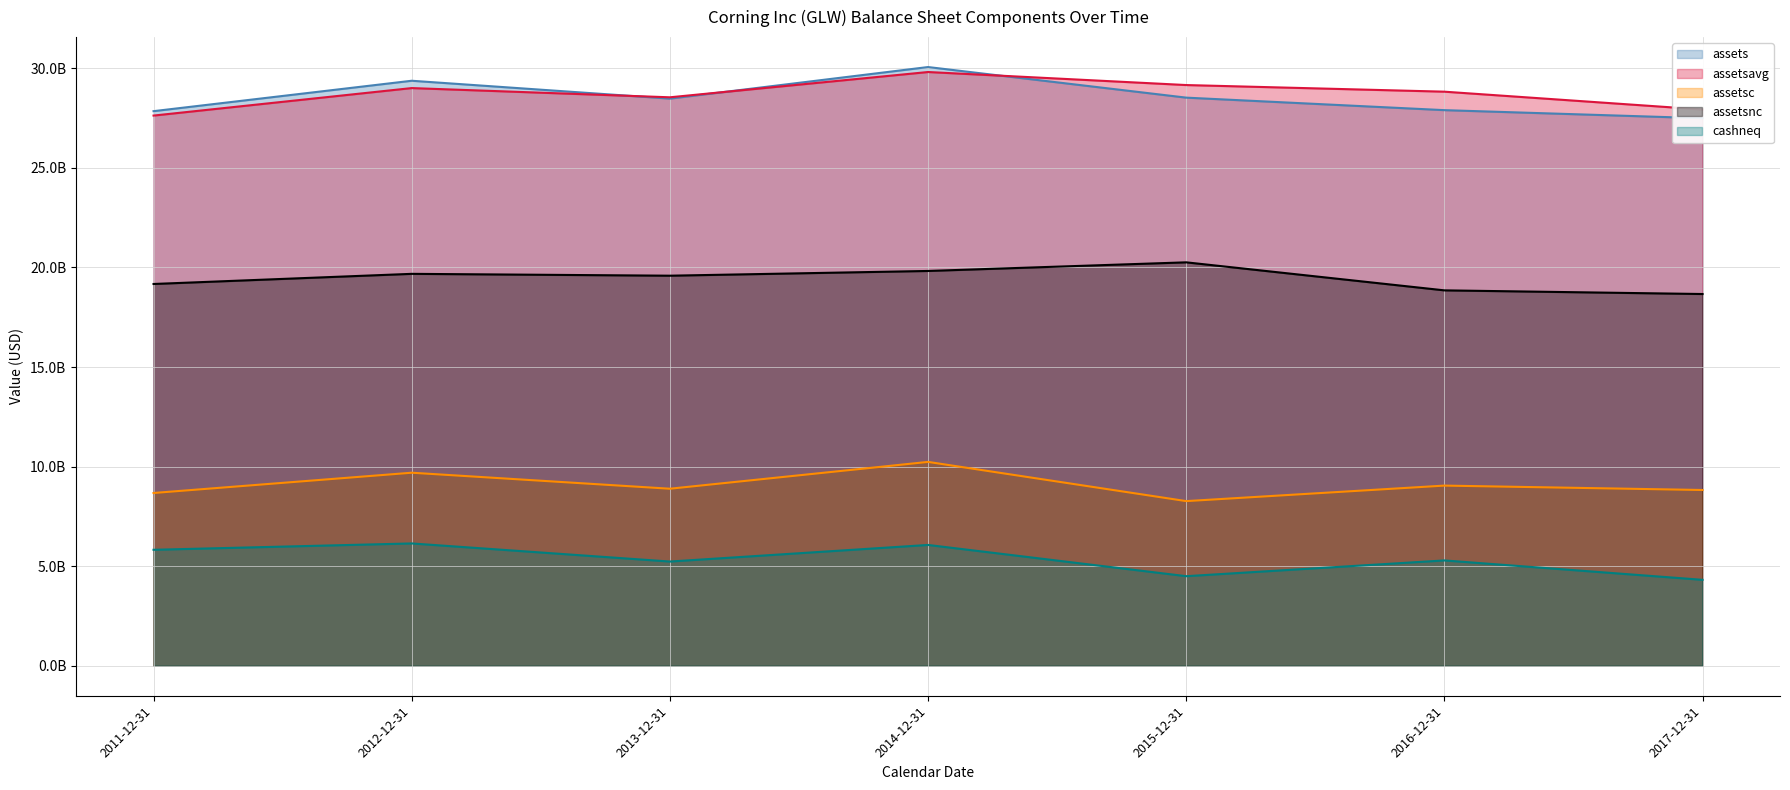

What is the approximate value of assetsnc at 2012-12-31?

19680000000